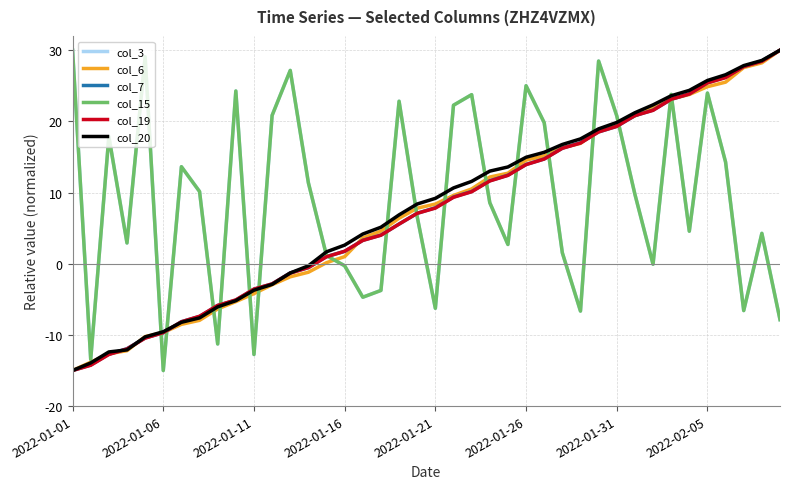

Does the chart display data point markers on the line(s)?

No